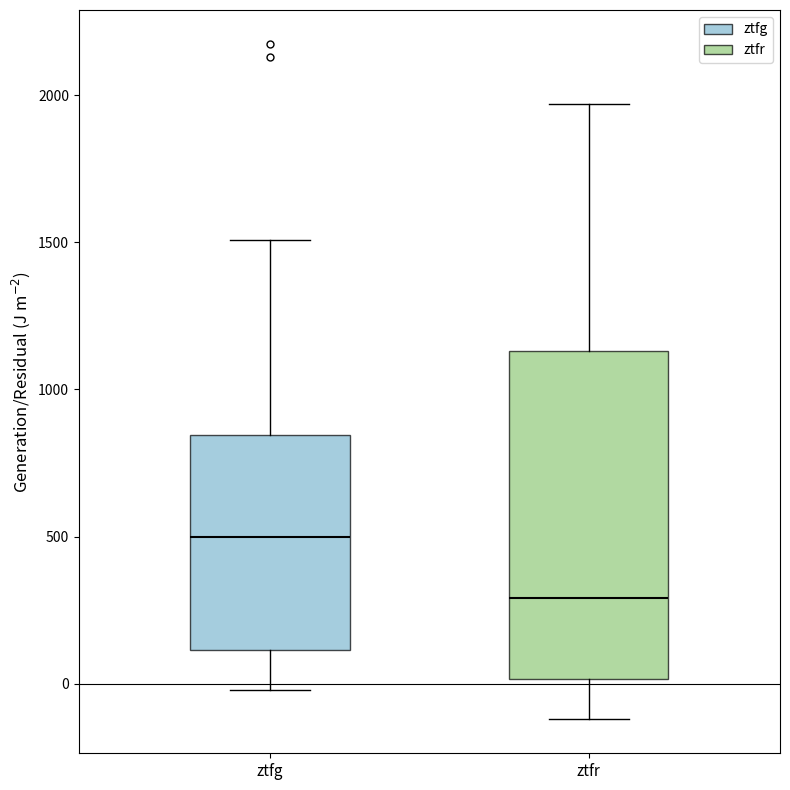

Which box is the tallest, from its lower edge to its upper edge?

ztfr